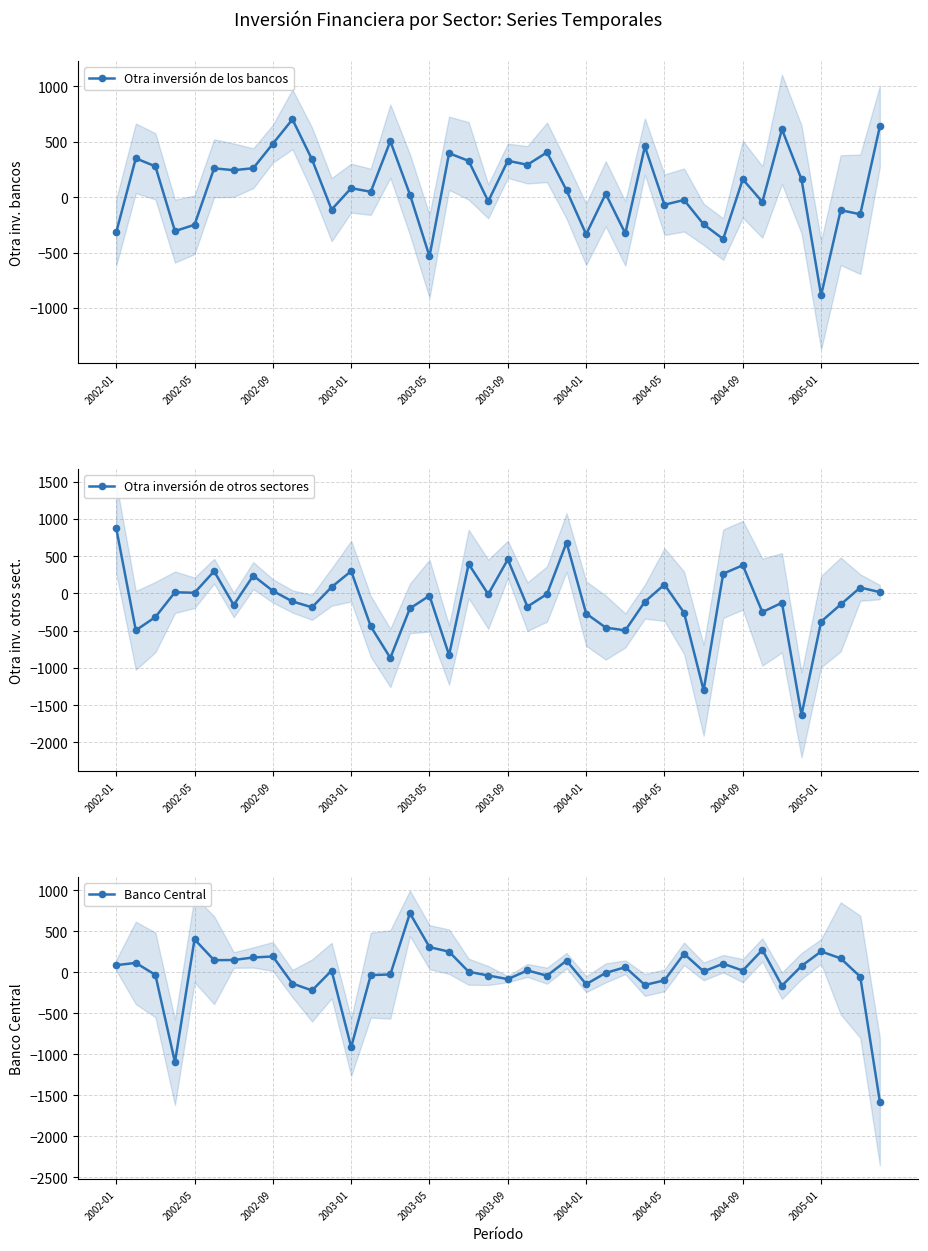

What is the minimum value for Banco Central?

-1577